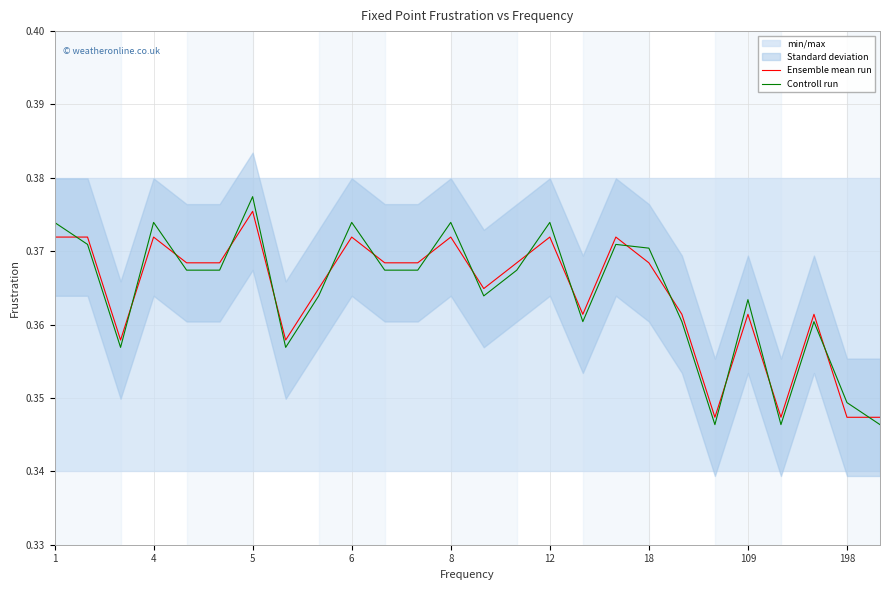

Reading left to right, transcribe all the data shown in this chart.

Ensemble mean run: 0.4	0.4	0.4	0.4	0.4	0.4	0.4	0.4	0.4	0.4	0.4	0.4	0.4	0.4	0.4	0.4	0.4	0.4	0.4	0.4	0.3	0.4	0.3	0.4	0.3	0.3
Controll run: 0.4	0.4	0.4	0.4	0.4	0.4	0.4	0.4	0.4	0.4	0.4	0.4	0.4	0.4	0.4	0.4	0.4	0.4	0.4	0.4	0.3	0.4	0.3	0.4	0.3	0.3